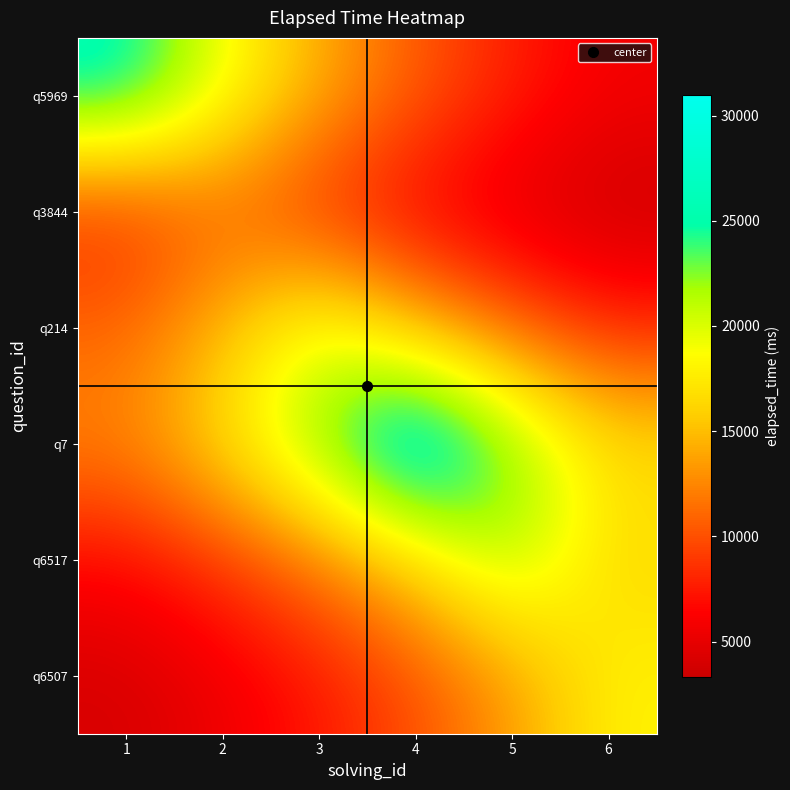

Reading left to right, extract all data points from this chart.

q5969: 1=26000.0	2=19261.3	3=14269.1	4=10570.8	5=7831.0	6=5801.4
q3844: 1=8149.0	2=11000.0	3=8149.0	4=6036.9	5=4472.3	6=3313.1
q214: 1=10976.2	2=14816.4	3=20000.0	4=14816.4	5=10976.2	6=8131.4
q7: 1=12603.7	2=17013.2	3=22965.4	4=31000.0	5=22965.4	6=17013.2
q6517: 1=6626.3	2=8944.5	3=12073.9	4=16298.0	5=22000.0	6=16298.0
q6507: 1=4016.3	2=5421.5	3=7318.3	4=9878.6	5=13334.7	6=18000.0